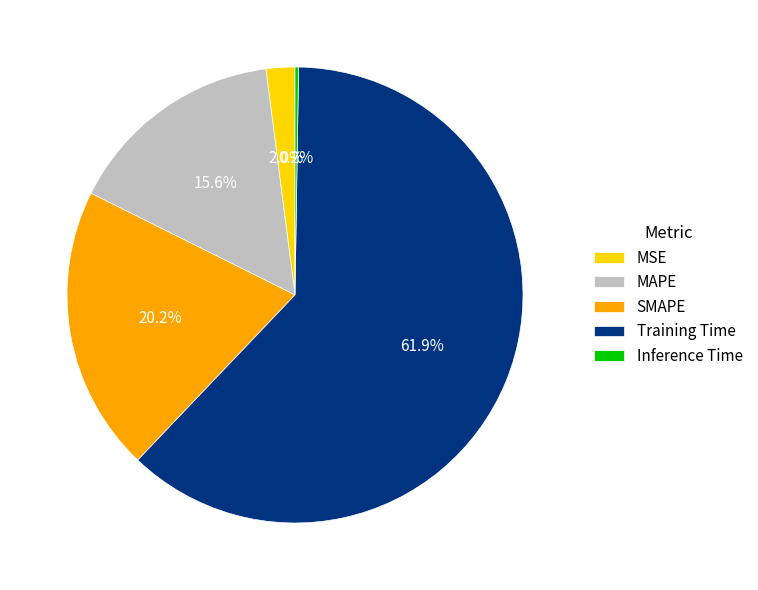

What is the majority slice?

Training Time